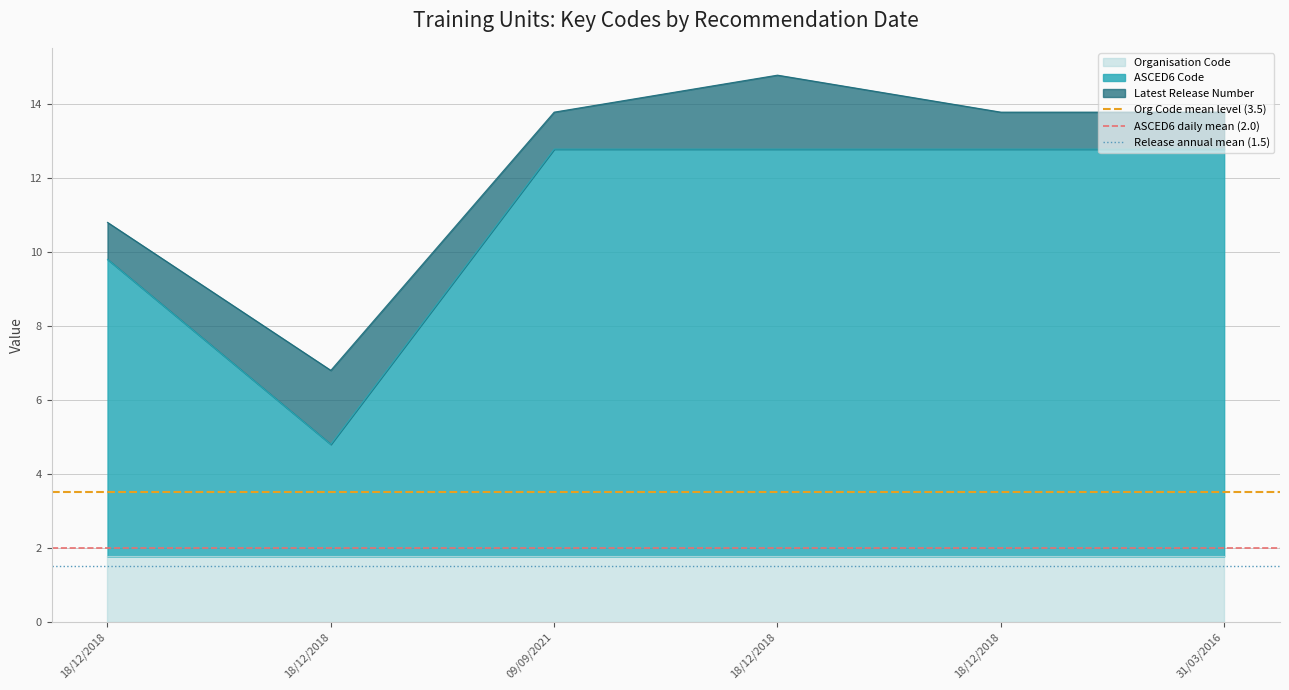

What is the value of the Org Code mean level (3.5) point at the 1st from the left?

3.5